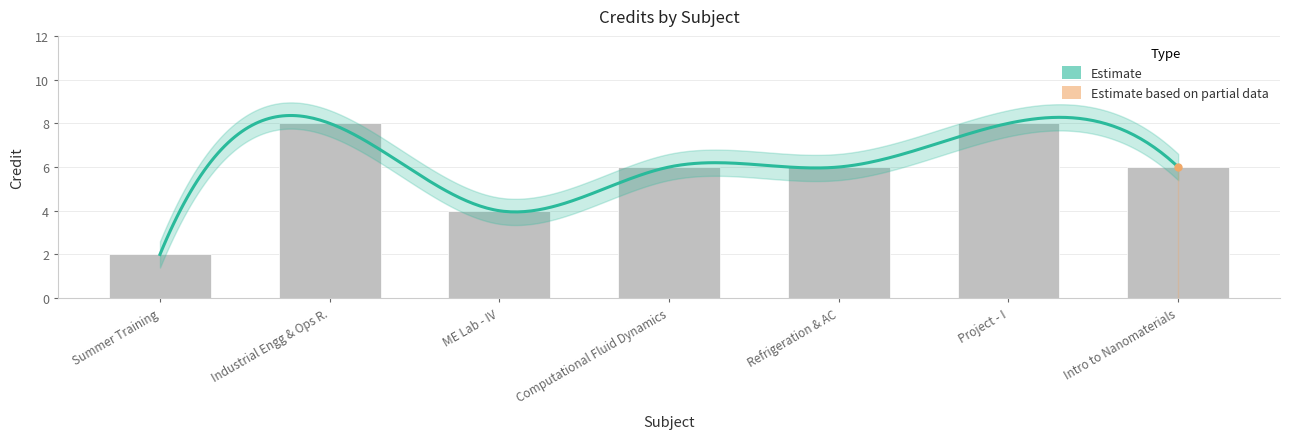

Are the bars horizontal?

No